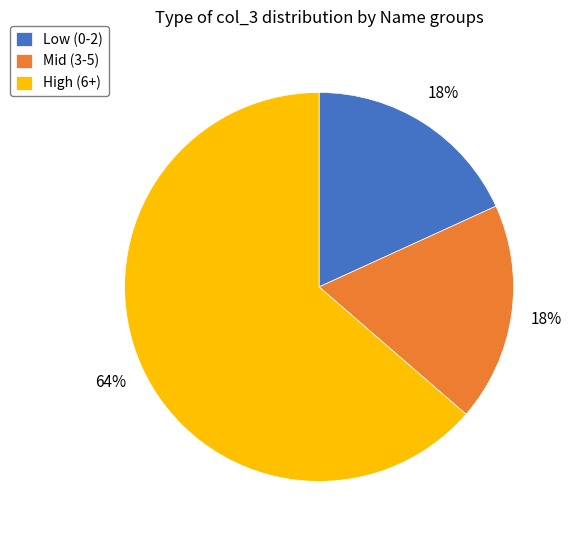

Does any single category account for the majority?

Yes